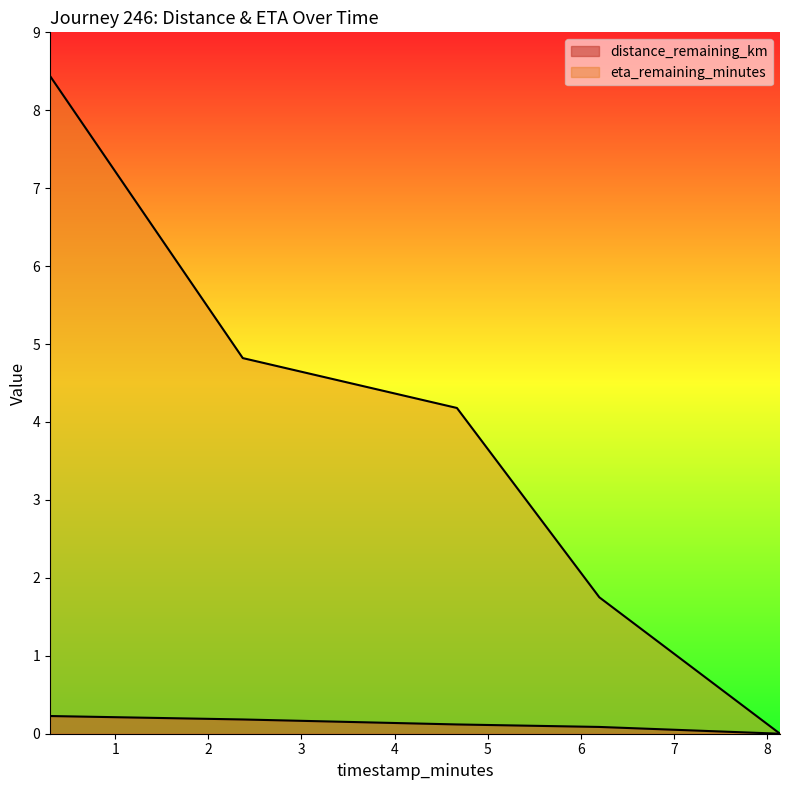

Rank the categories by eta_remaining_minutes value from lowest to highest.

8.14, 6.2, 4.67, 2.37, 0.3